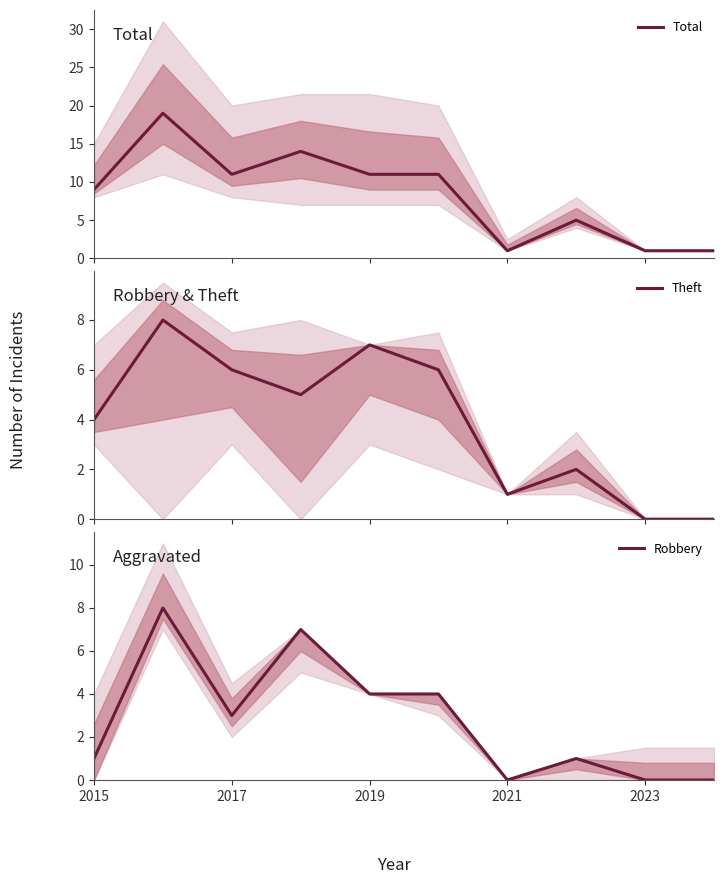

What is the highest value of the Theft series?

8